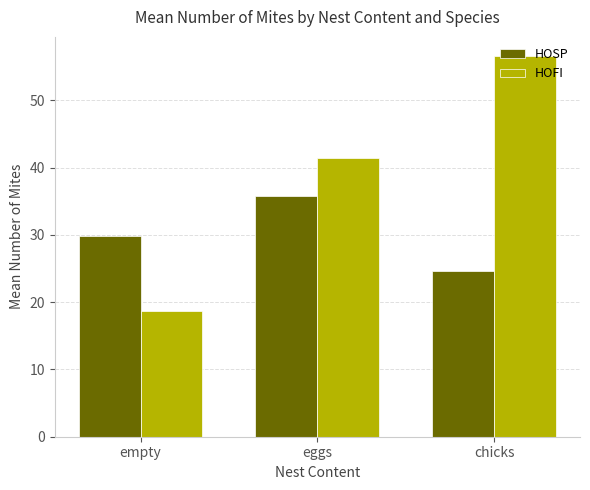

Reading left to right, extract all data points from this chart.

HOSP: 29.9	35.8	24.7
HOFI: 18.7	41.4	56.6